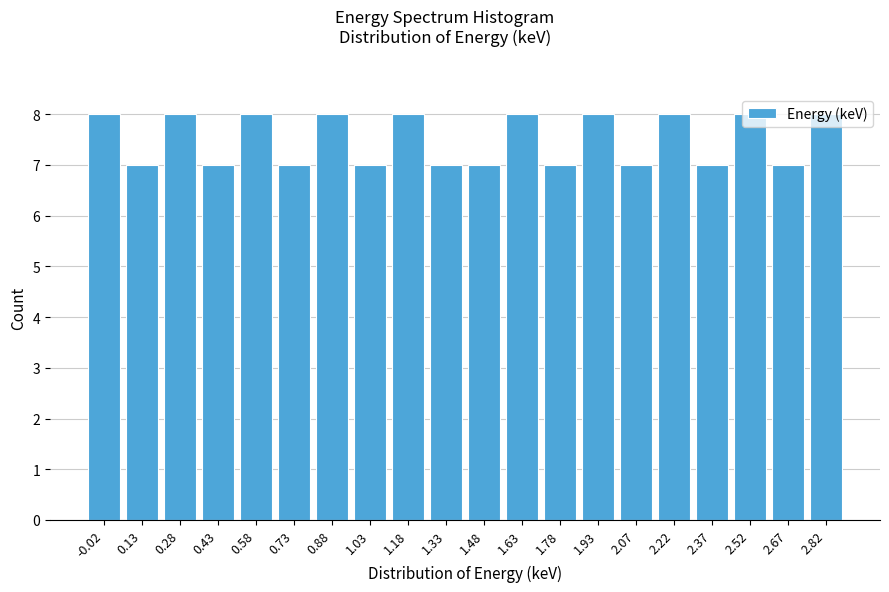

What is the maximum value shown in the chart?

8